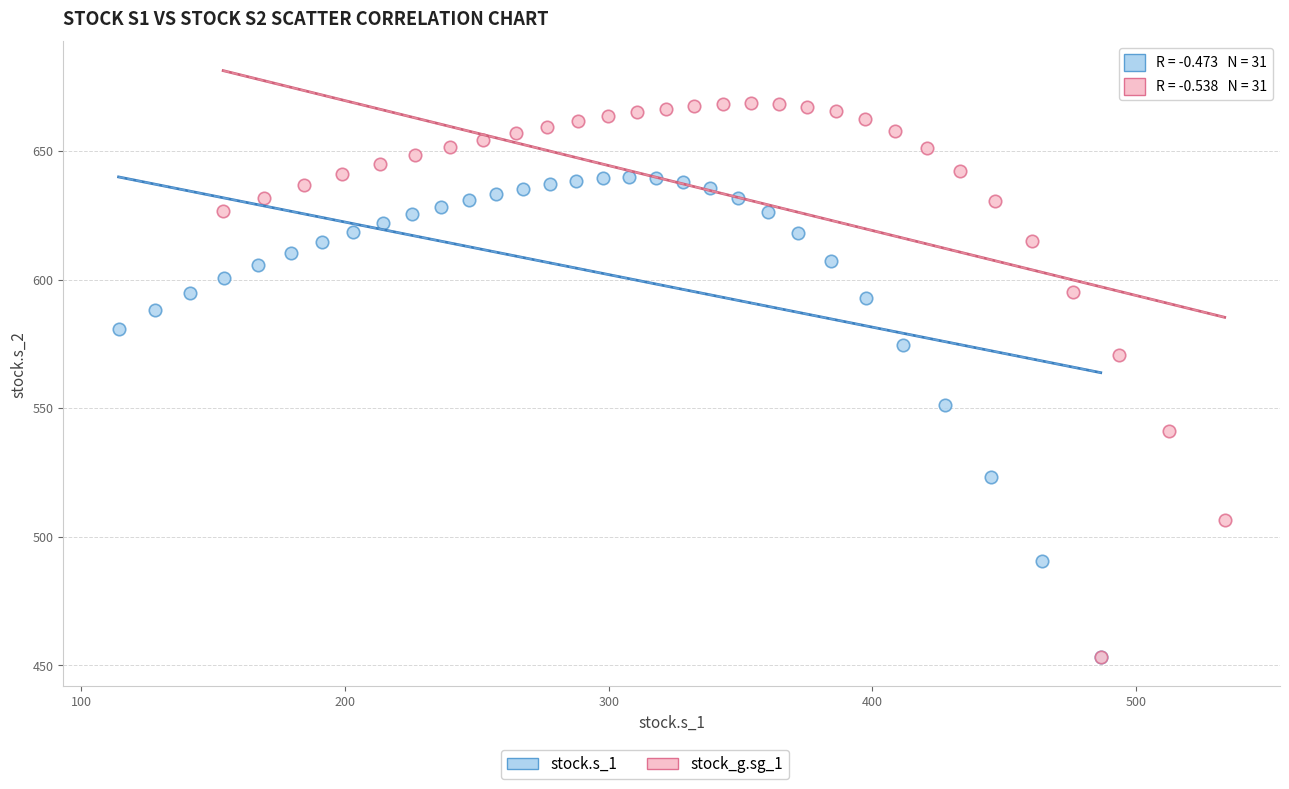

Which series reaches the maximum Y coordinate?

stock_g.sg_1